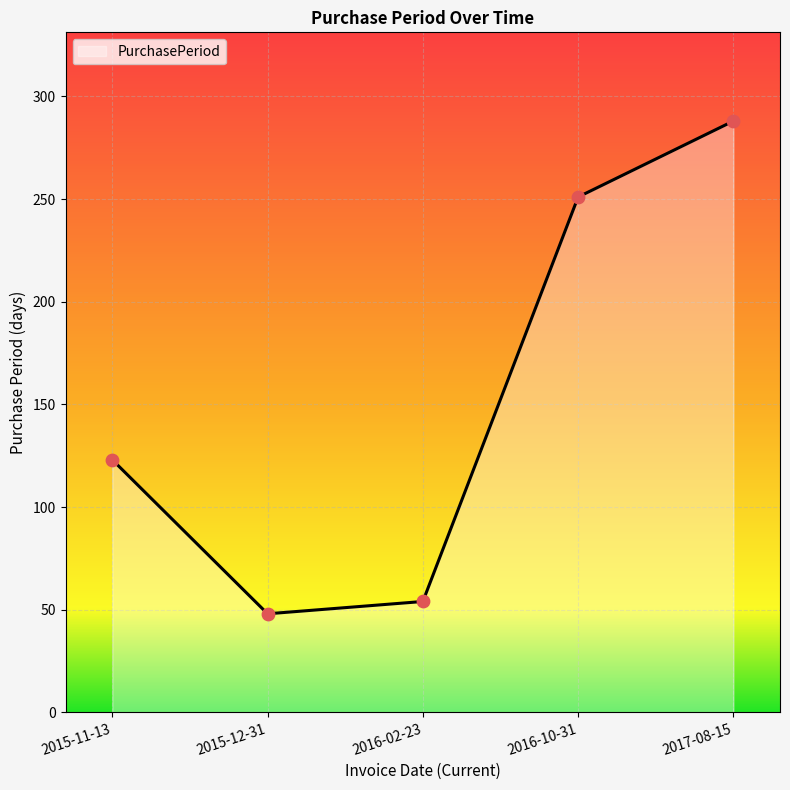

Between 2017-08-15 and 2016-02-23, which is larger?

2017-08-15